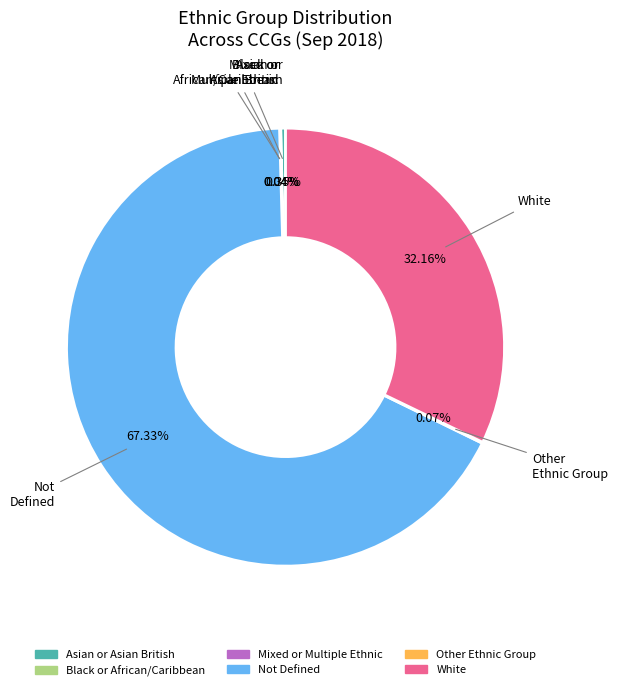

Is there any slice that represents more than half of the pie?

Yes